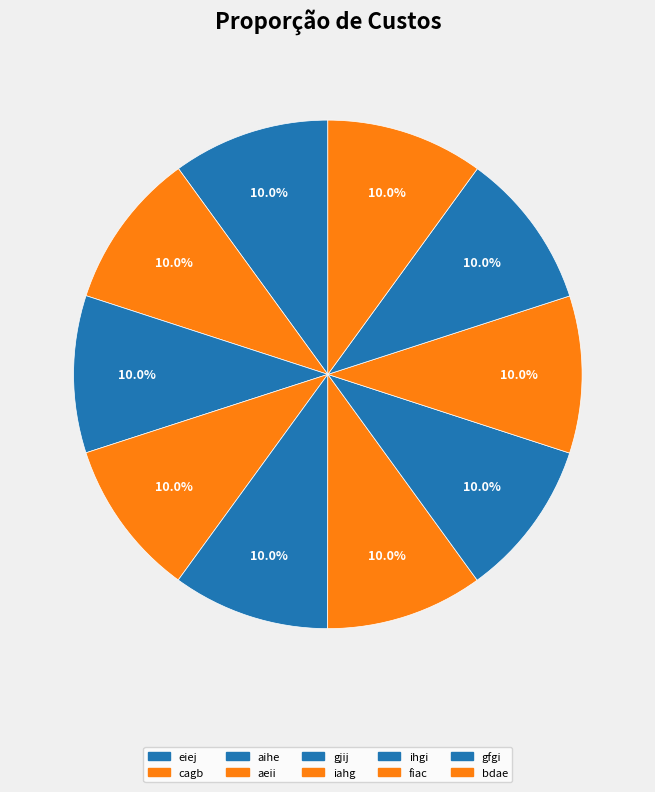

Count the number of slices in the pie.

10